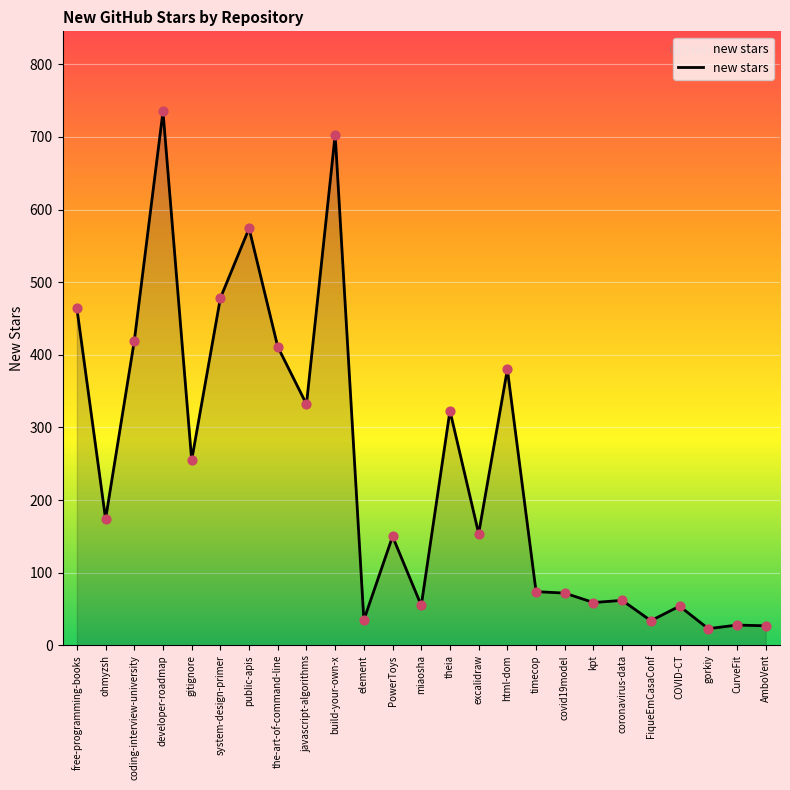

What is the change in value from coding-interview-university to timecop?

-345